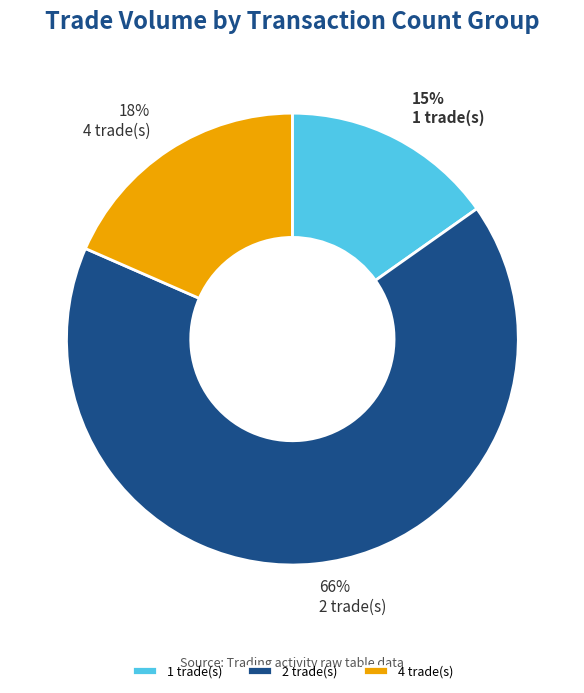

Which category accounts for the majority?

2 trade(s)